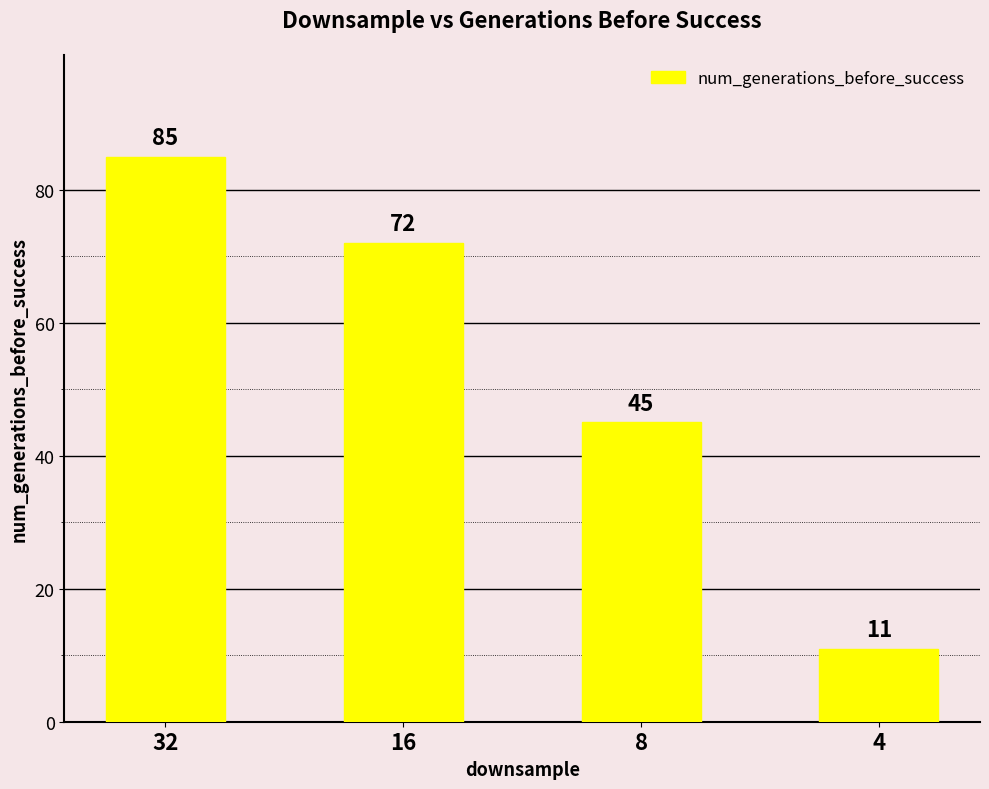

Count the values in the range 45 to 85.

3